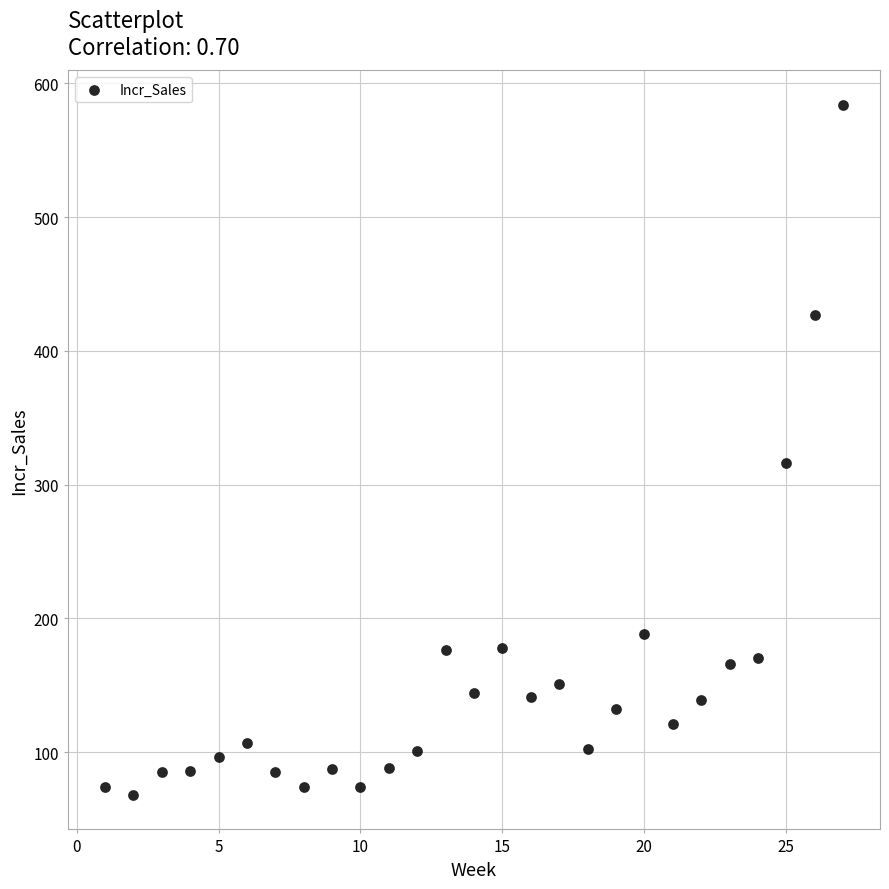

What is the range of X values (max minus min)?

26